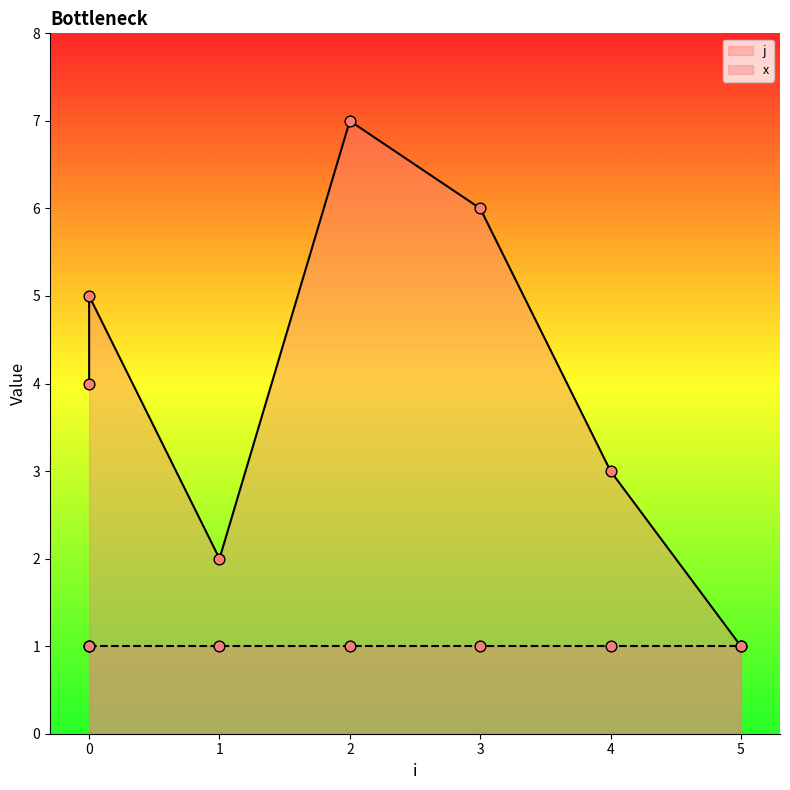

Approximately how many times larger is the value at 3 compared to 0?

1.2